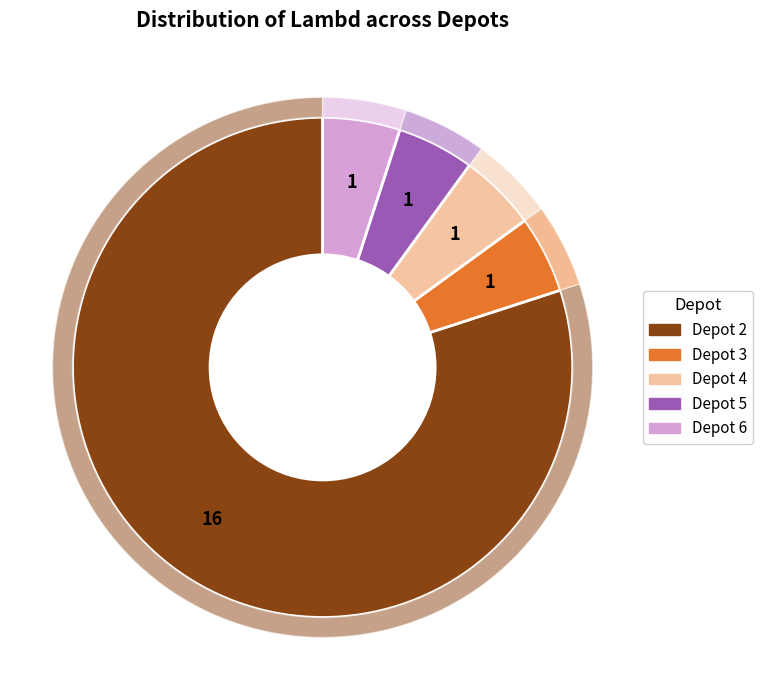

Is there a majority slice in this chart?

Yes